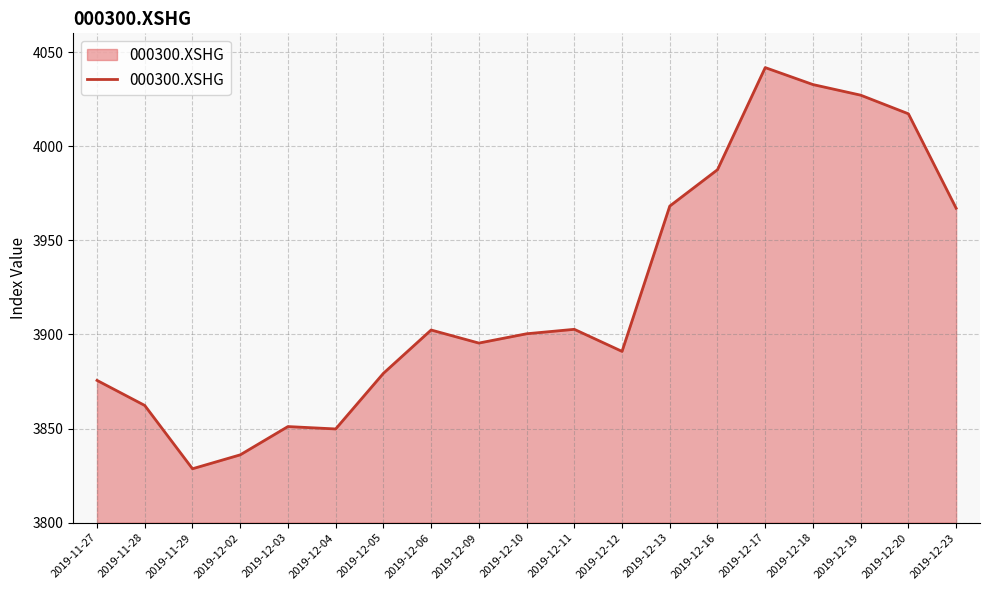

What position from the right is 2019-12-09?

11